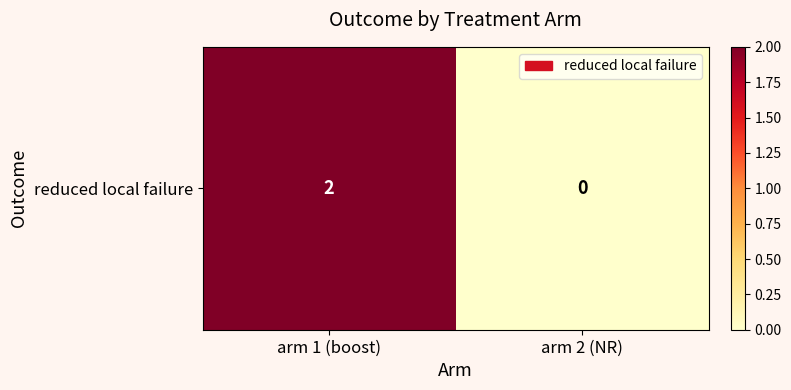

List the labels in order of value, smallest first.

arm 2 (NR), arm 1 (boost)